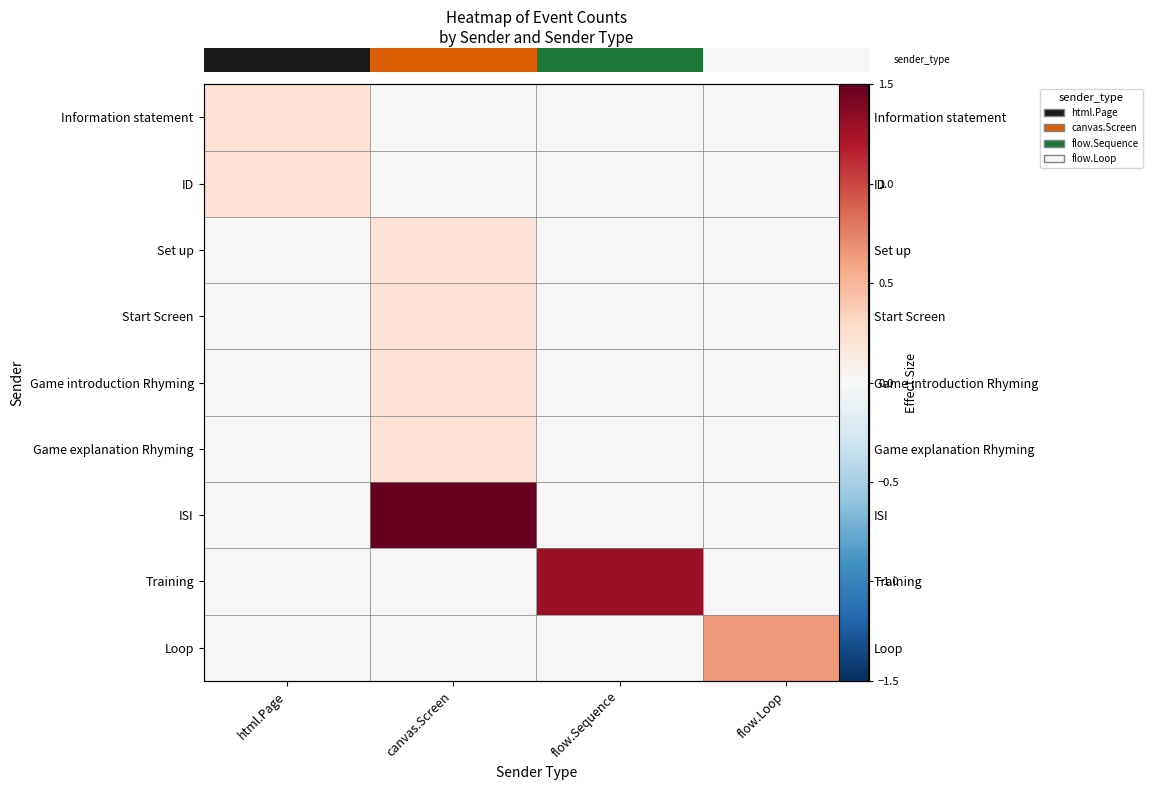

Reading left to right, transcribe all the data shown in this chart.

row_0: html.Page=0.2	canvas.Screen=0.0	flow.Sequence=0.0	flow.Loop=0.0
row_1: html.Page=0.2	canvas.Screen=0.0	flow.Sequence=0.0	flow.Loop=0.0
row_2: html.Page=0.0	canvas.Screen=0.2	flow.Sequence=0.0	flow.Loop=0.0
row_3: html.Page=0.0	canvas.Screen=0.2	flow.Sequence=0.0	flow.Loop=0.0
row_4: html.Page=0.0	canvas.Screen=0.2	flow.Sequence=0.0	flow.Loop=0.0
row_5: html.Page=0.0	canvas.Screen=0.2	flow.Sequence=0.0	flow.Loop=0.0
row_6: html.Page=0.0	canvas.Screen=1.5	flow.Sequence=0.0	flow.Loop=0.0
row_7: html.Page=0.0	canvas.Screen=0.0	flow.Sequence=1.3	flow.Loop=0.0
row_8: html.Page=0.0	canvas.Screen=0.0	flow.Sequence=0.0	flow.Loop=0.6